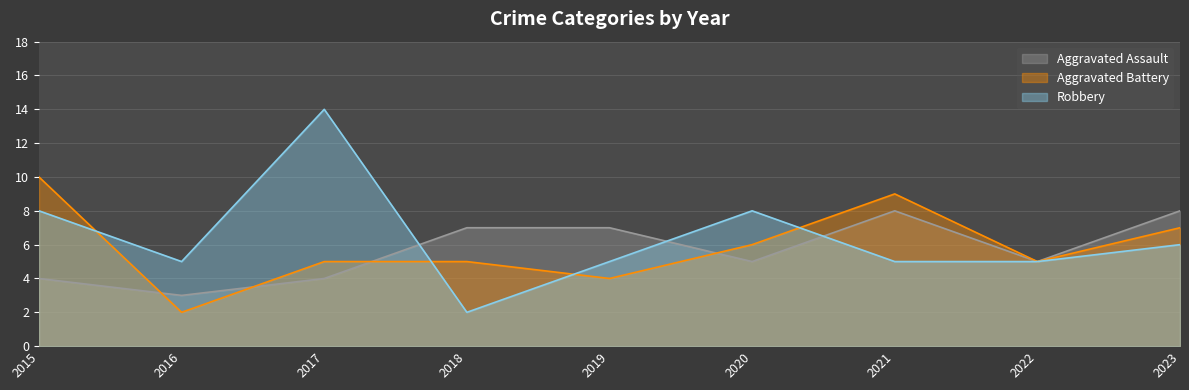

Rank the series by their average value, from highest to lowest.

Robbery, Aggravated Battery, Aggravated Assault